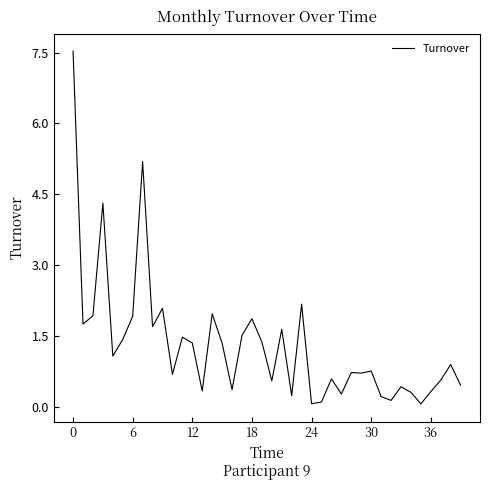

What is the greatest value displayed?

7.5